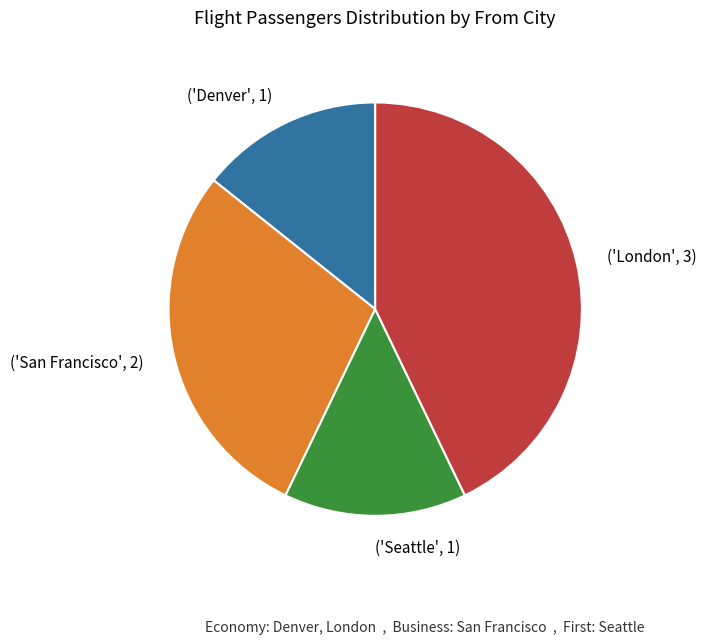

Is there a majority slice in this chart?

No